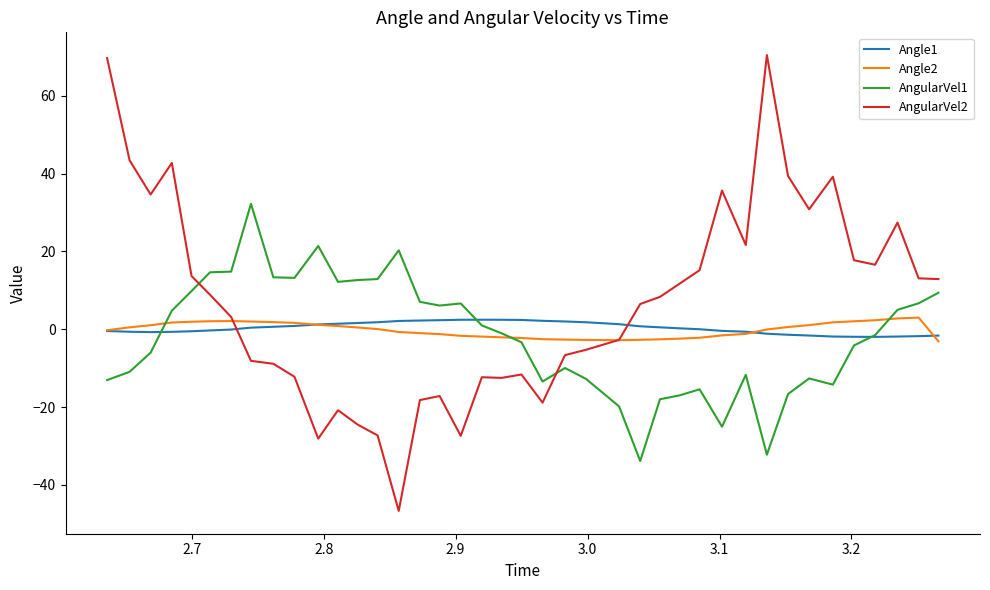

Which series ends up on top after the final intersection of AngularVel2 and Angle1?

AngularVel2